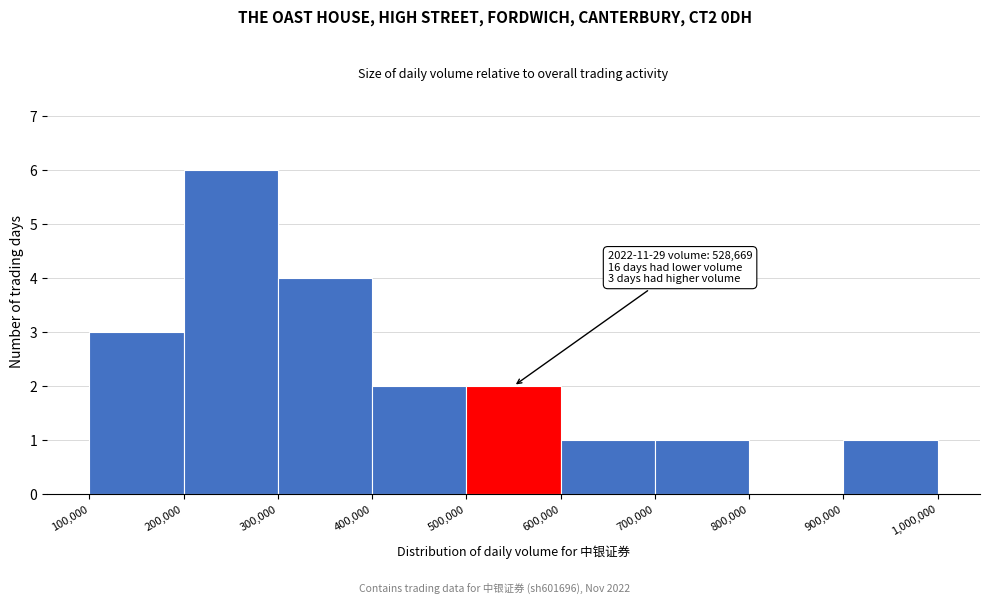

Which range on the x-axis has the tallest bar?

200,000 to 300,000